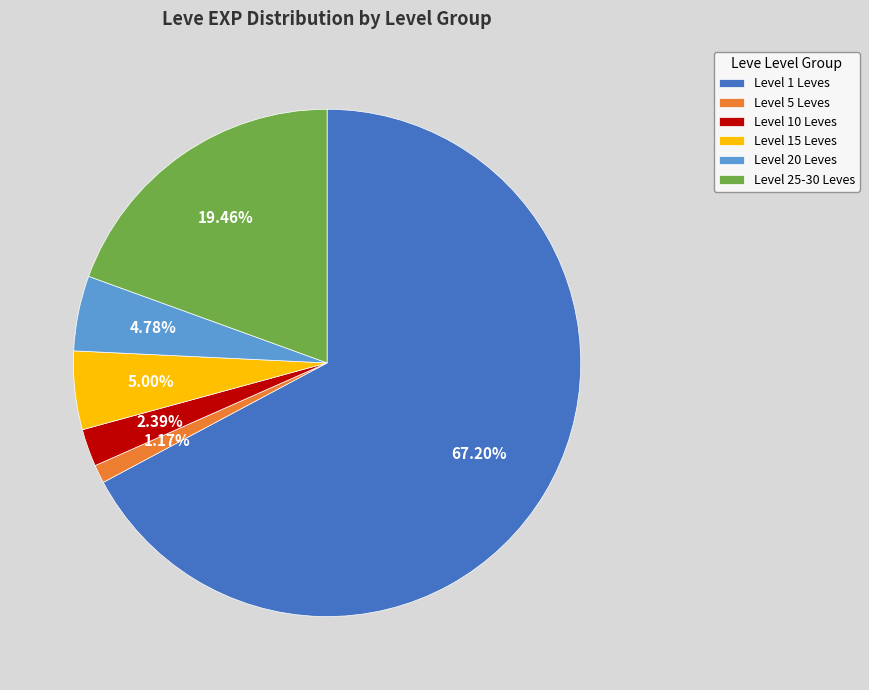

What is the ratio of the value at Level 1 Leves to the value at Level 10 Leves?

28.1